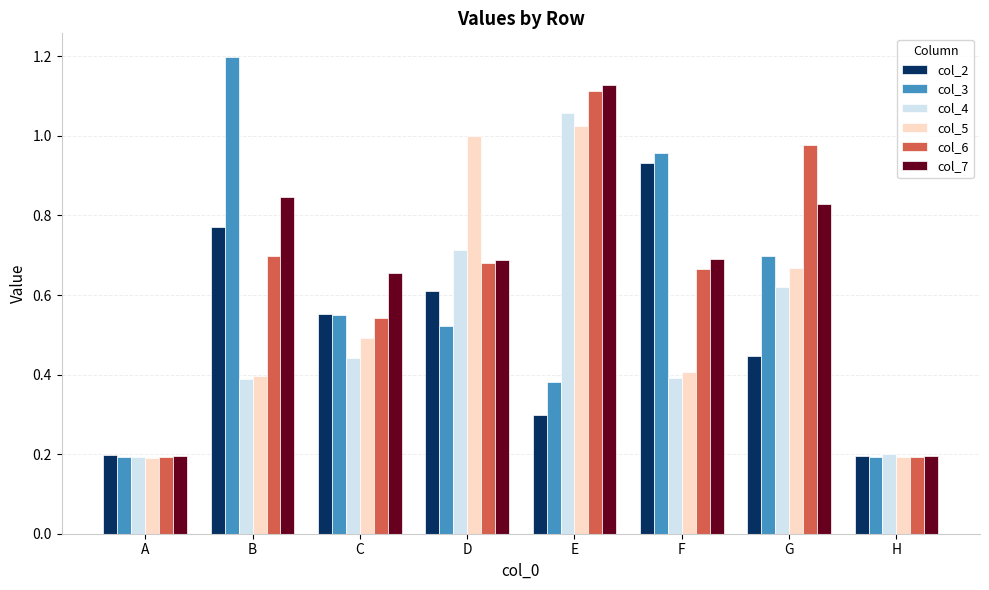

How many groups of bars are there?

8